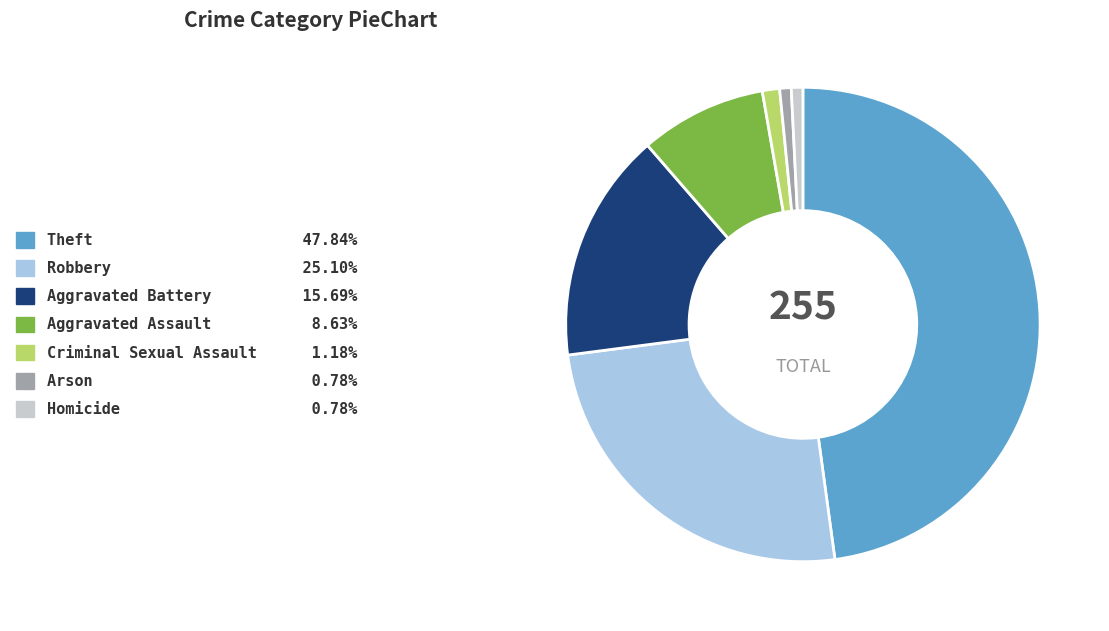

Is there any slice that represents more than half of the pie?

No